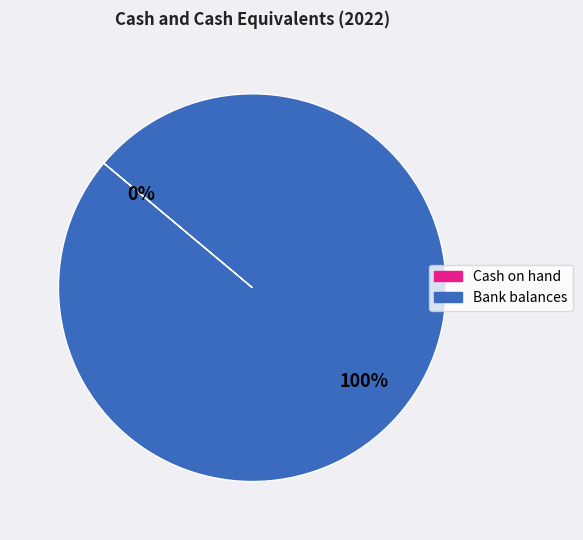

Is it true that Bank balances is 100% of the pie?

True